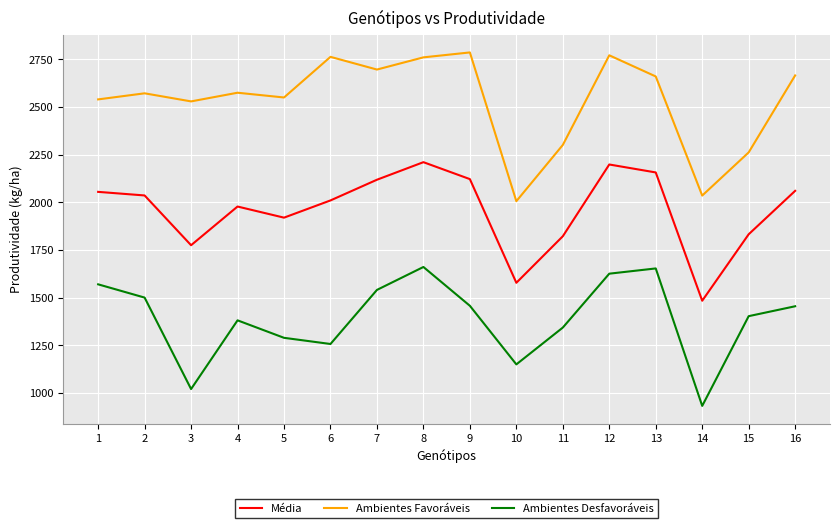

What is the total value across all series at 1?

6164.8